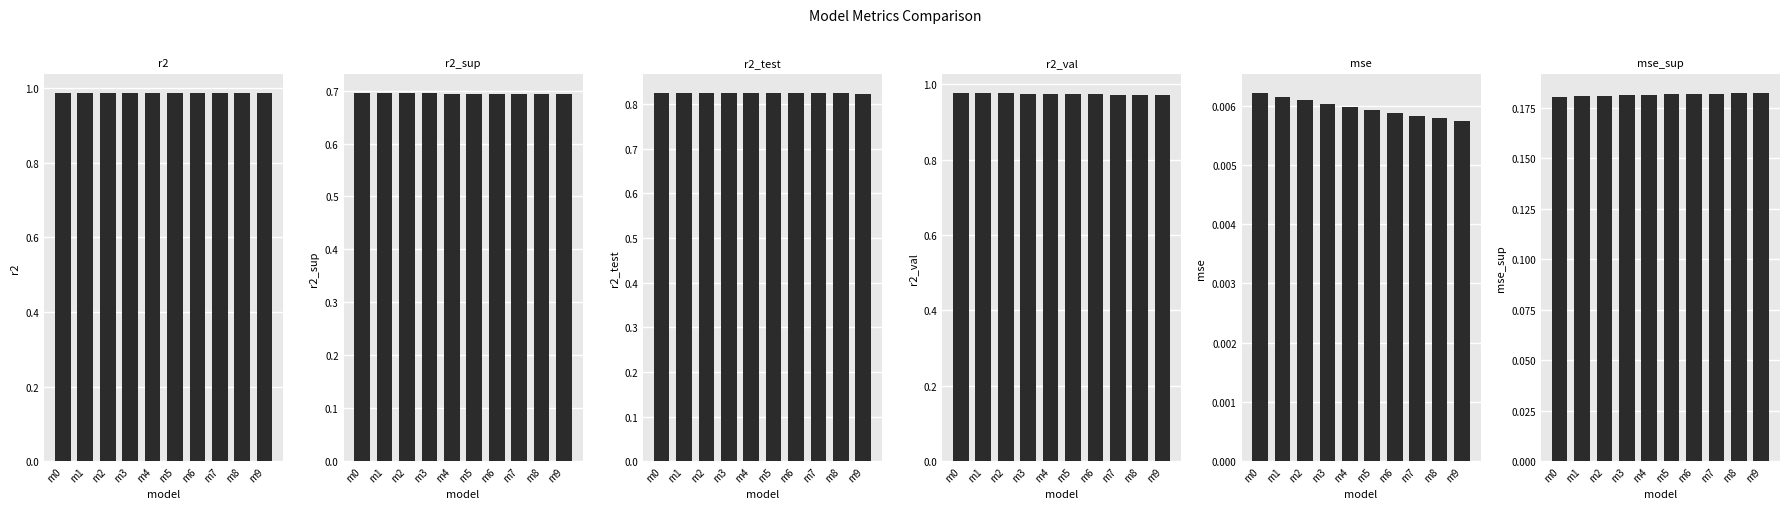

At which label is mse_sup closest to 0?

m0